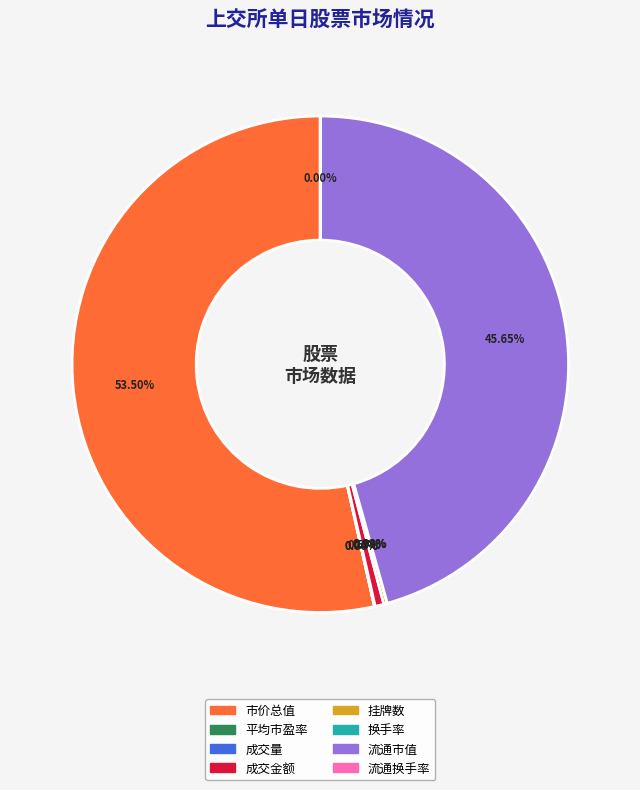

Is 市价总值 the majority of the pie?

Yes